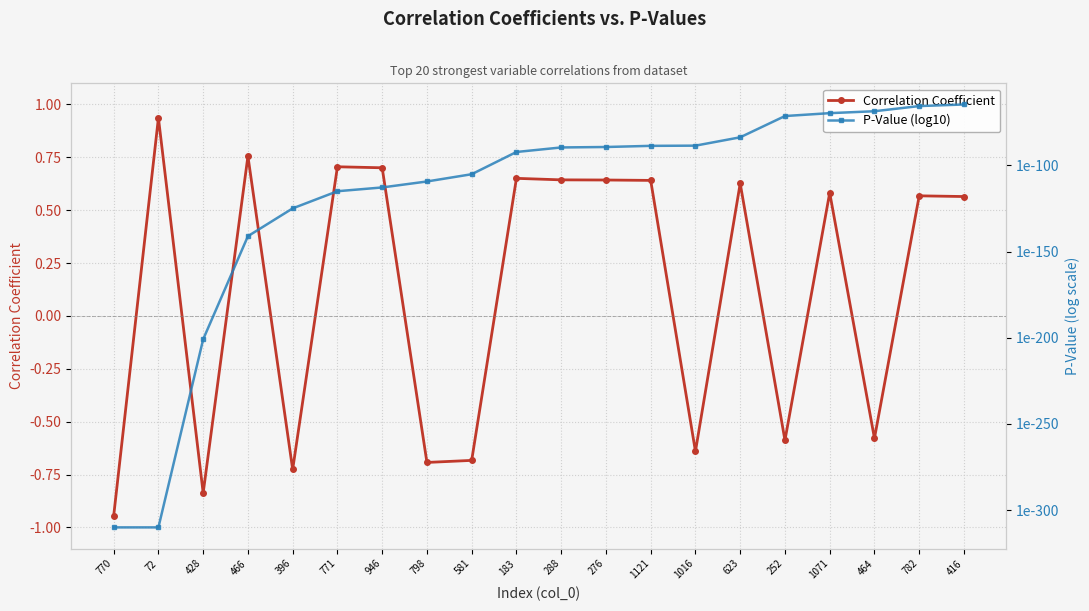

What is the difference between the second highest and second lowest values in the Correlation Coefficient series?

1.6